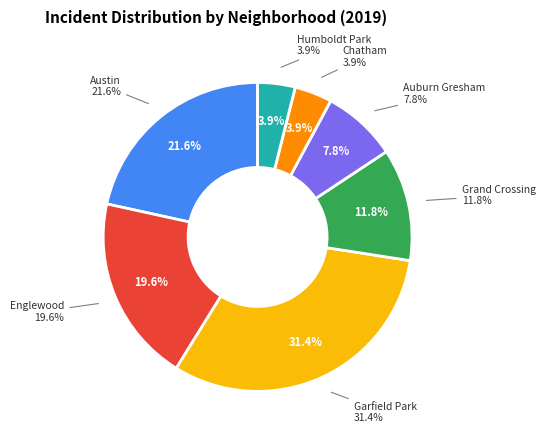

Is there a majority slice in this chart?

No